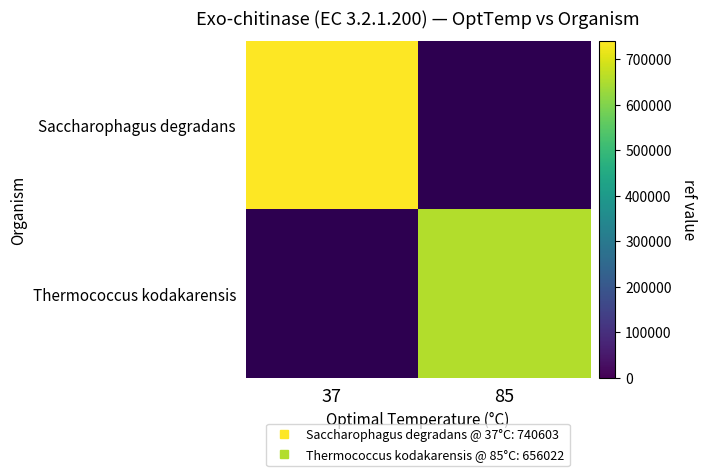

What is the minimum value shown in the chart?

656022.0